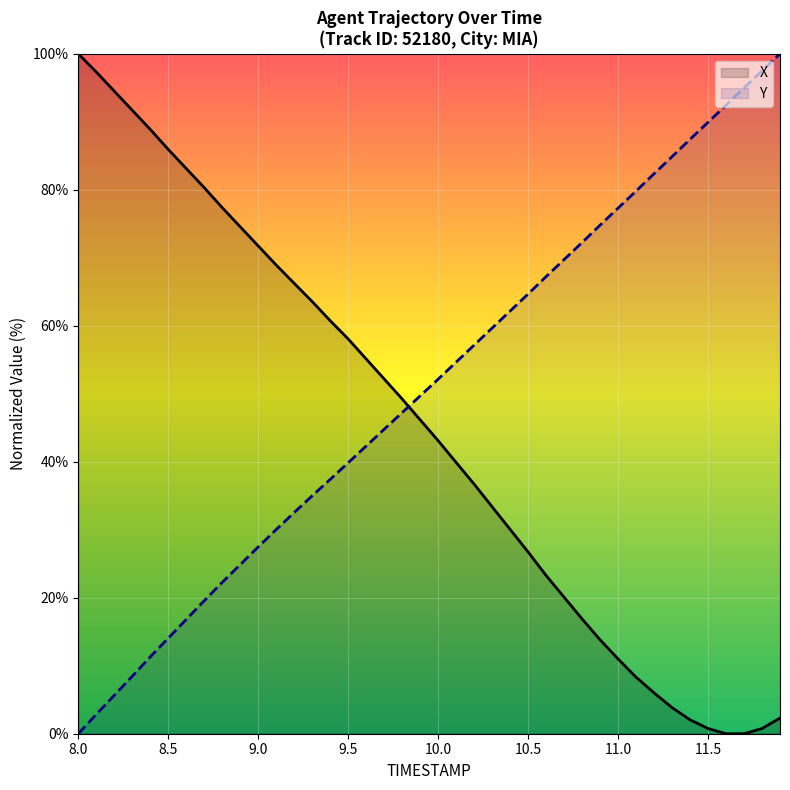

At 10.8, list the series in order from smallest to largest.

X, TIMESTAMP